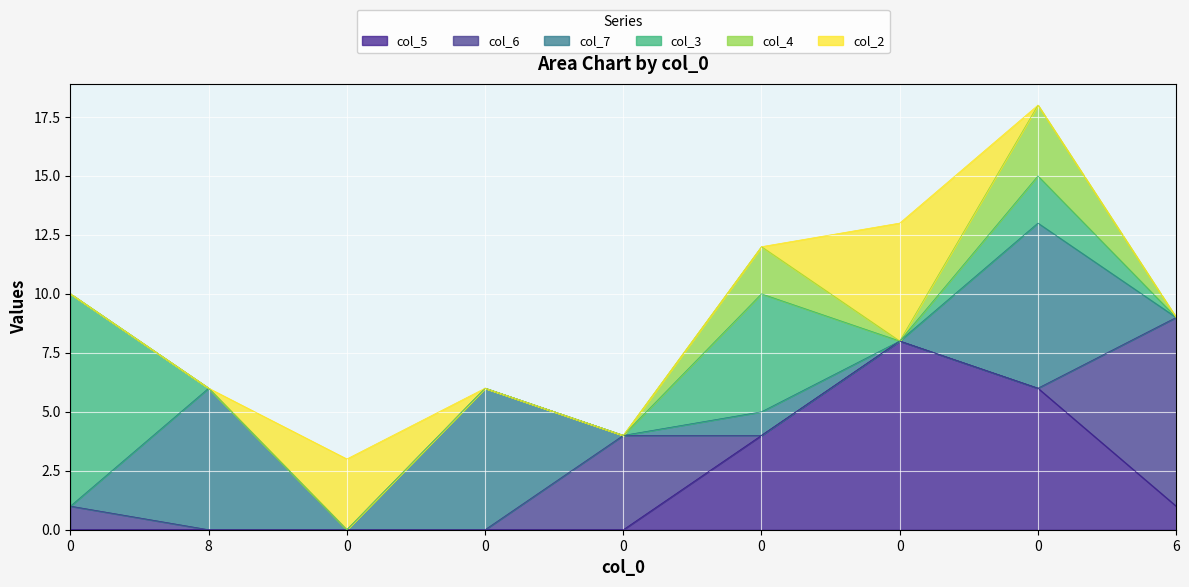

What is the highest value of the col_7 series?

7